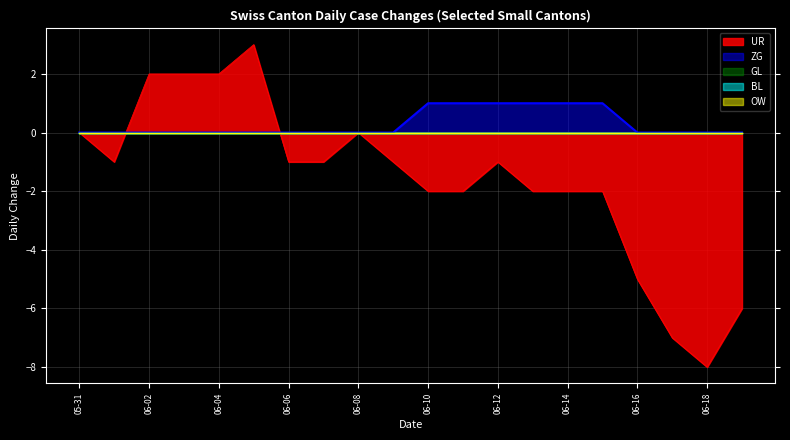

Which series has the largest total across all categories?

ZG